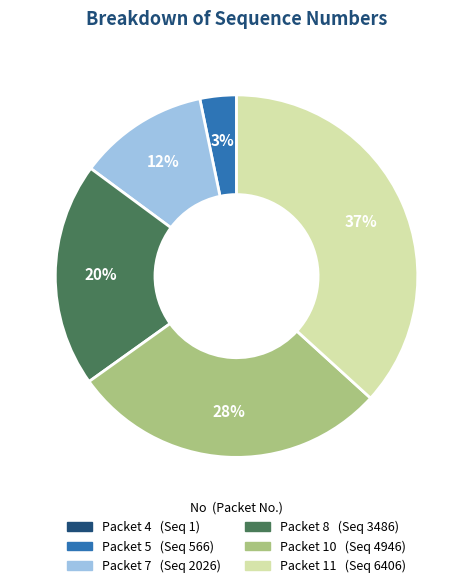

Does any single category account for the majority?

No